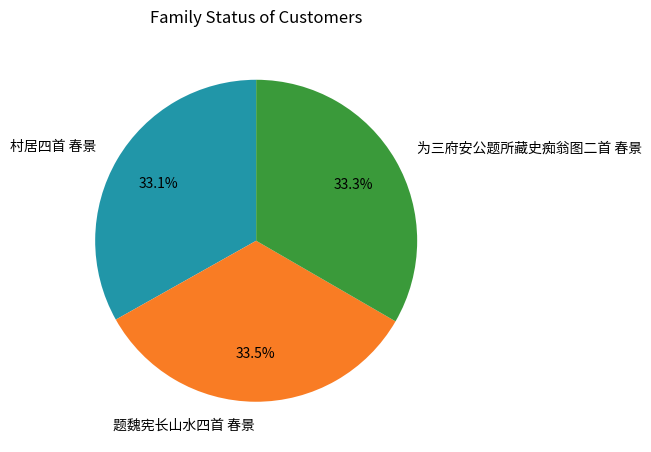

What portion of the pie excludes 村居四首 春景?

66.9%